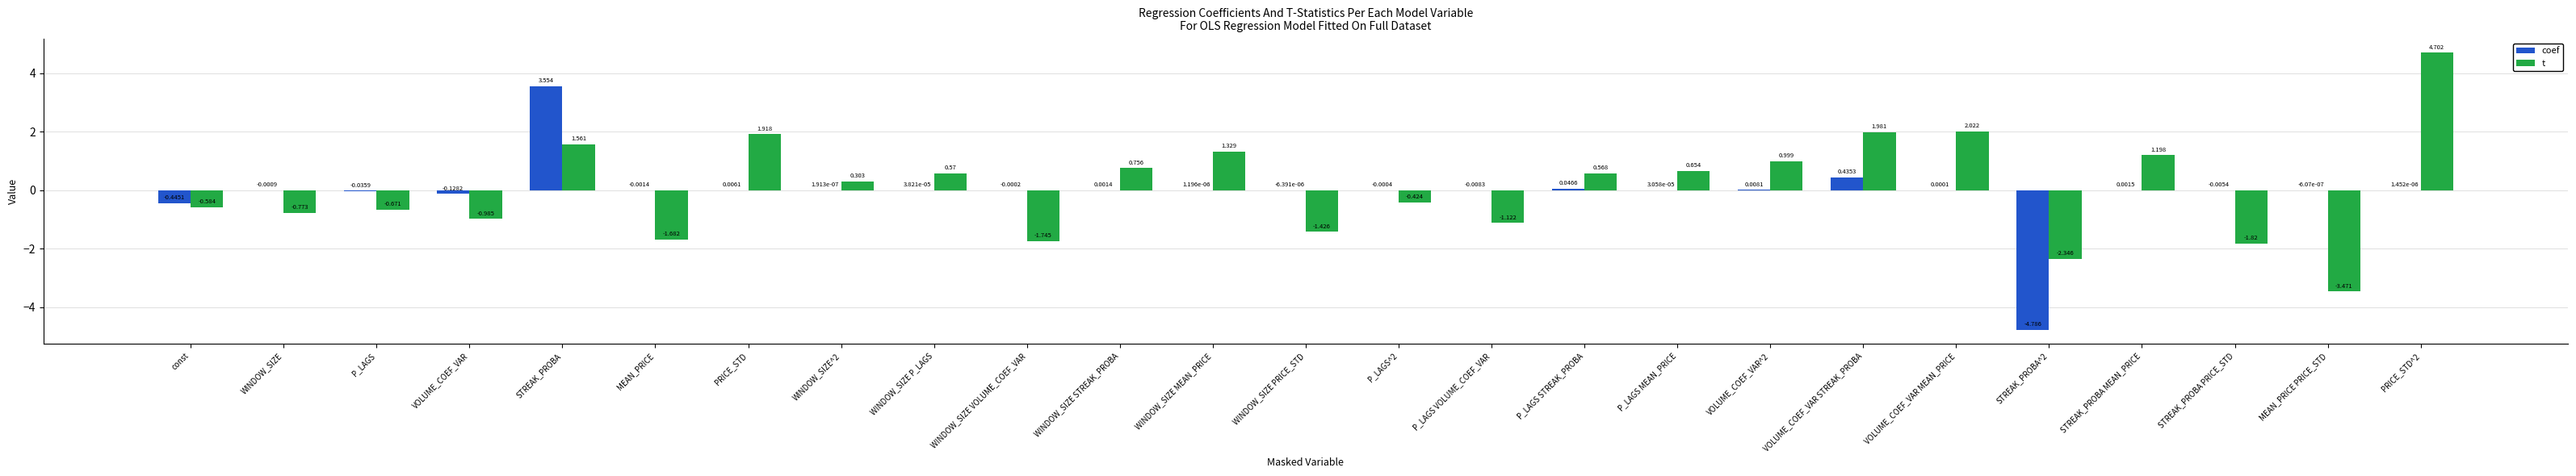

Which series has the largest total across all categories?

t